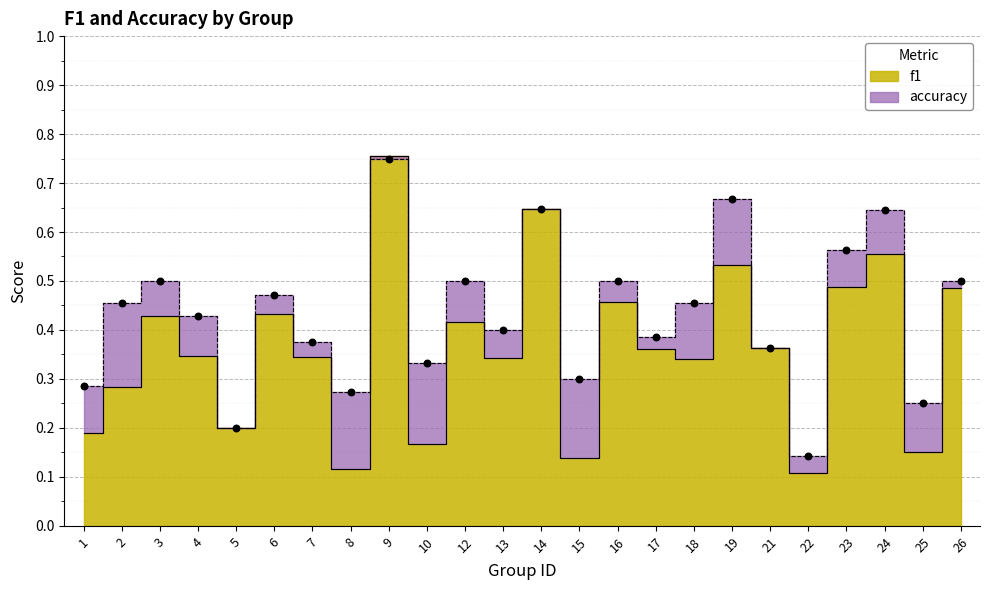

At how many categories does at least one series exceed 0?

24